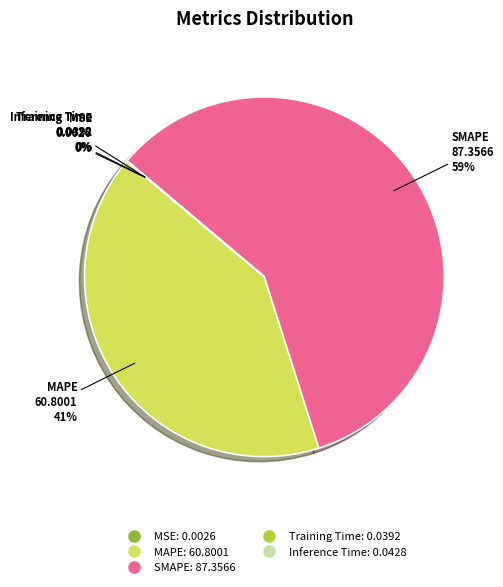

What is the majority slice?

SMAPE